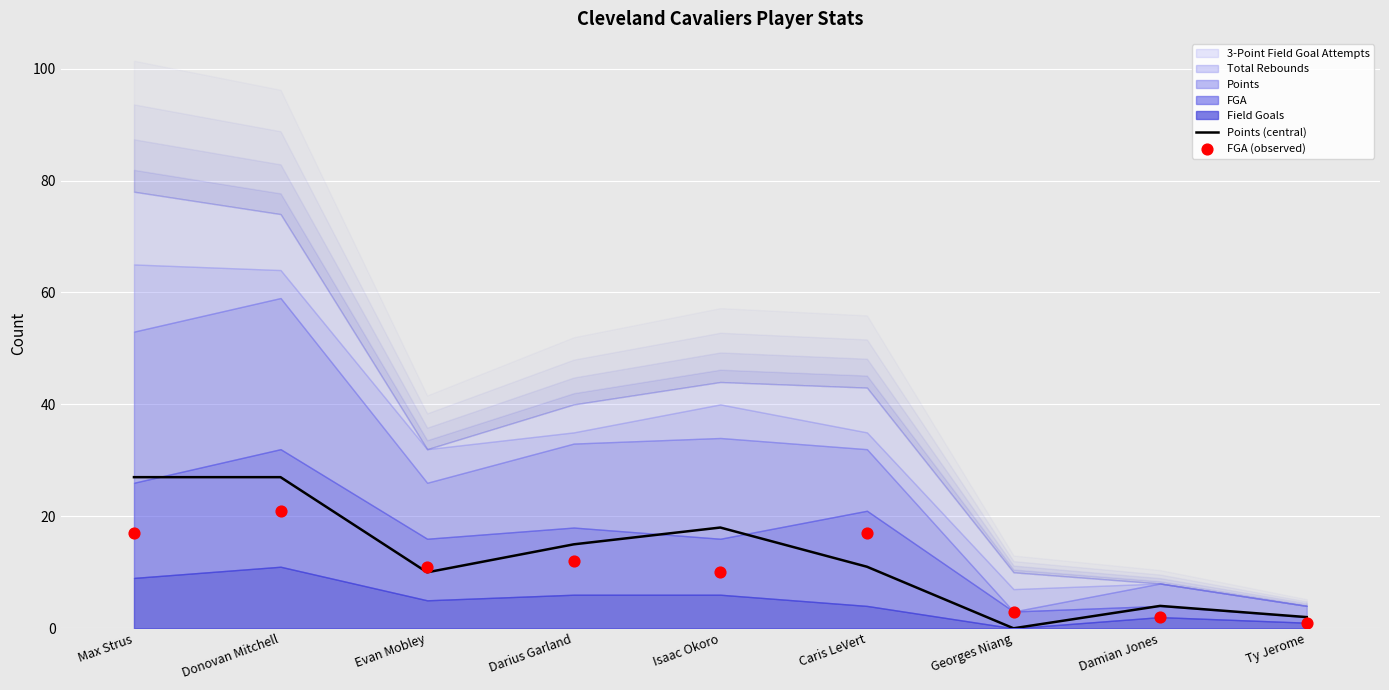

At which category is the sum across all series the highest?

Donovan Mitchell